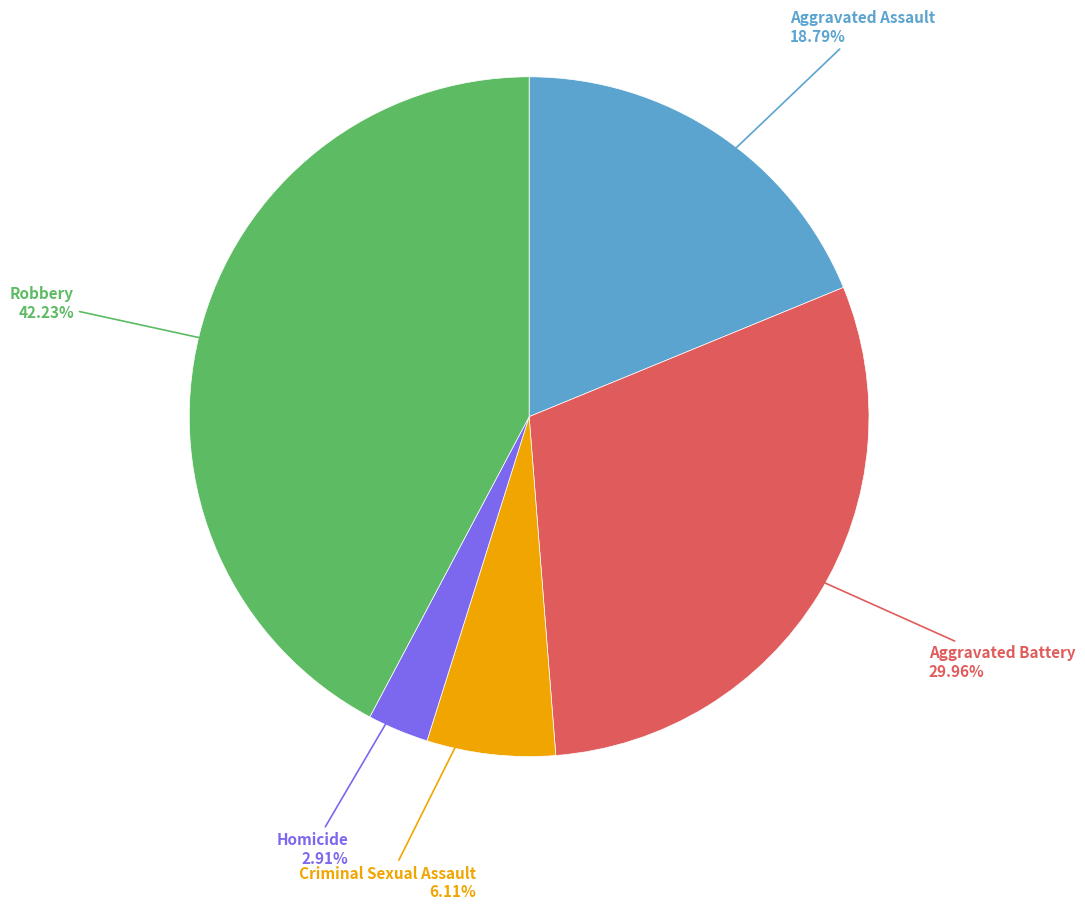

Does any single category account for the majority?

No